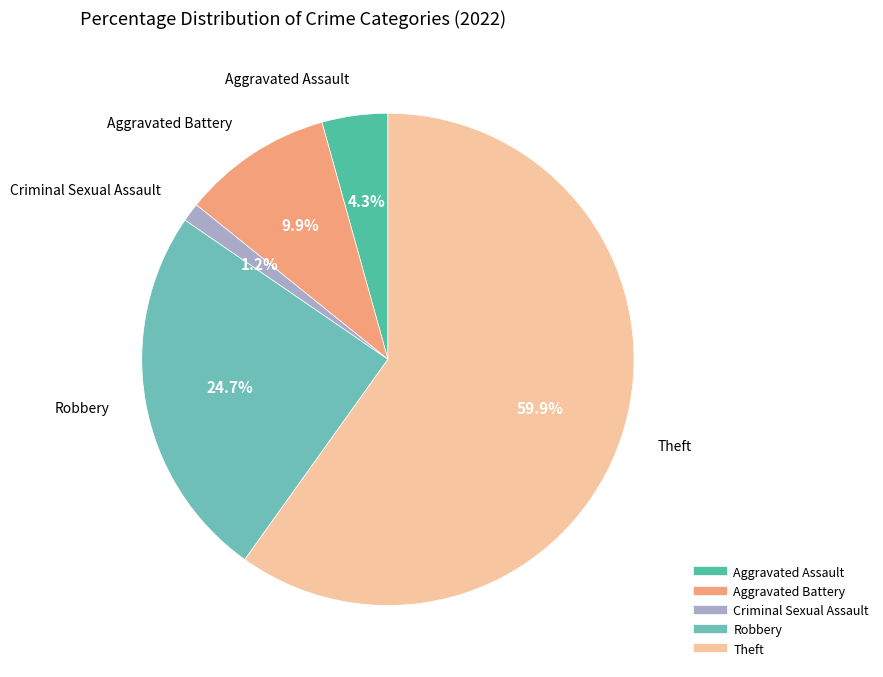

To the nearest percent, what is the difference between the largest and smallest slice percentages?

59%